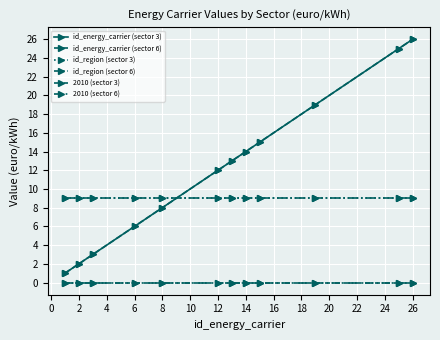

Reading right to left, list all the values displayed in this chart.

id_energy_carrier (sector 3): 26	25	19	15	14	13	12	8	6	3	2	1
id_energy_carrier (sector 6): 26	25	19	15	14	13	12	8	6	3	2	1
id_region (sector 3): 9	9	9	9	9	9	9	9	9	9	9	9
id_region (sector 6): 9	9	9	9	9	9	9	9	9	9	9	9
2010 (sector 3): 0	0	0	0	0	0	0	0	0	0	0	0
2010 (sector 6): 0	0	0	0	0	0	0	0	0	0	0	0